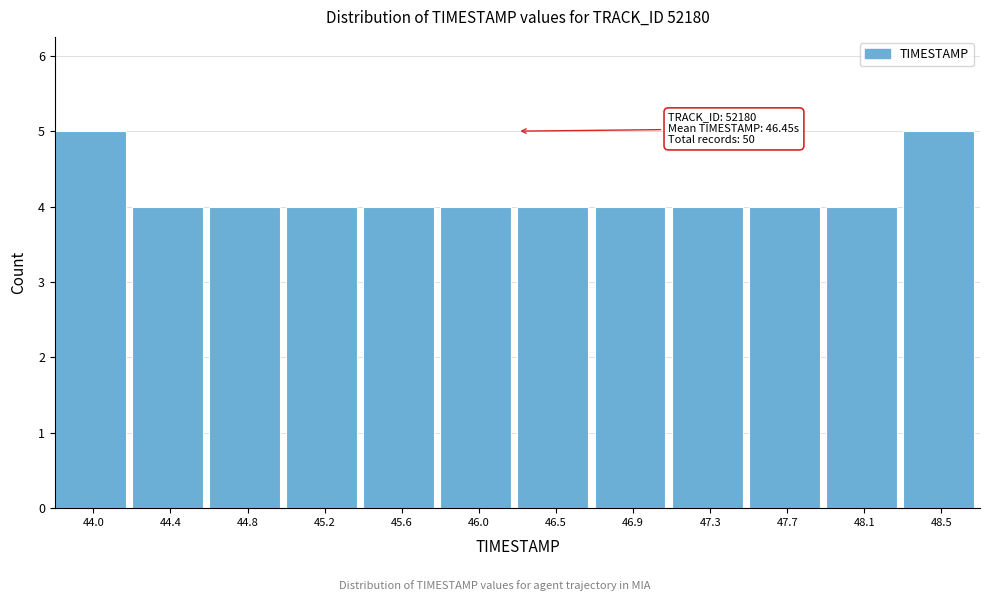

Reading left to right, what are all the values shown in this chart?

5	4	4	4	4	4	4	4	4	4	4	5